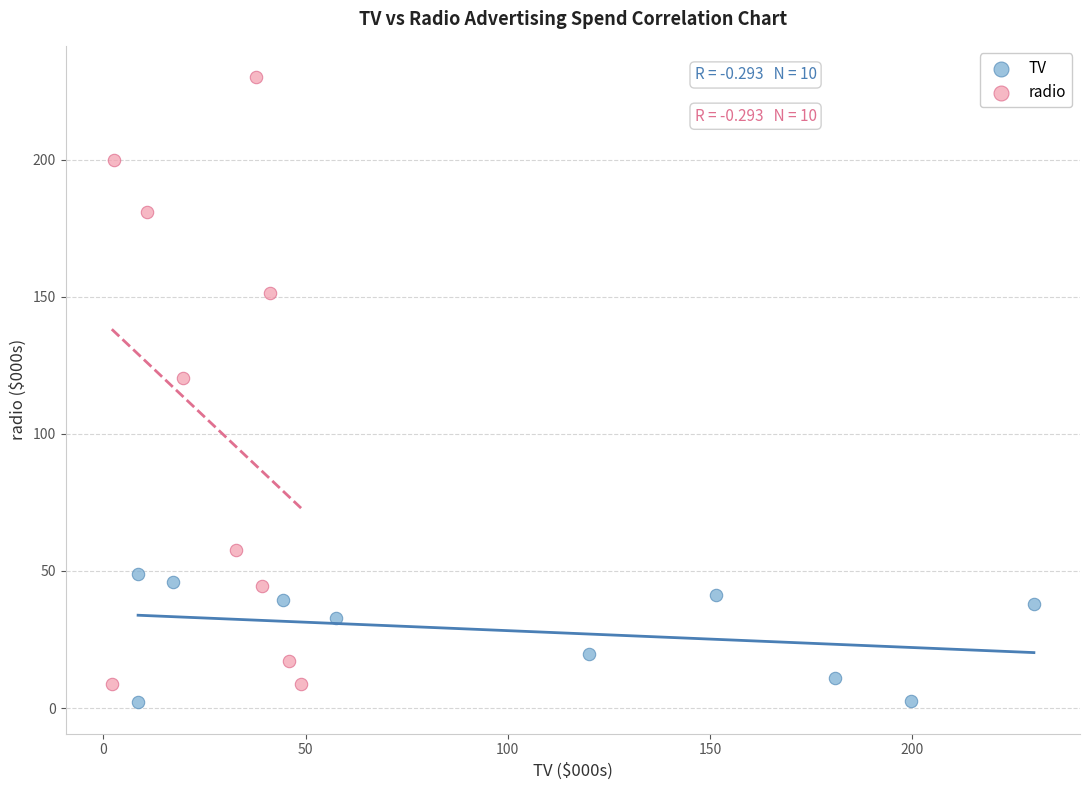

Which series contains the highest Y value?

radio